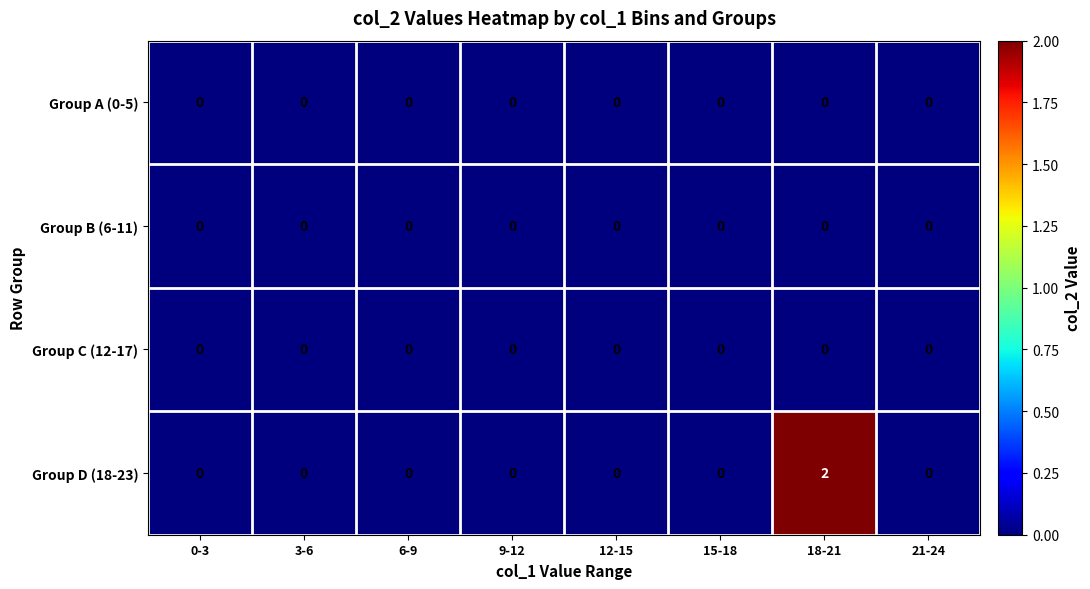

Which series has the largest range (max minus min)?

Group D (18-23)